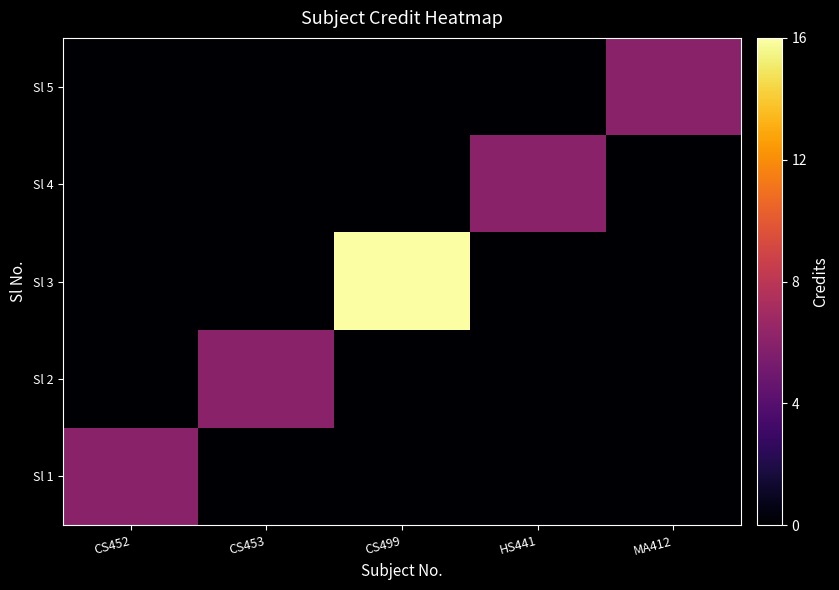

Which series has the largest total across all categories?

Sl 3